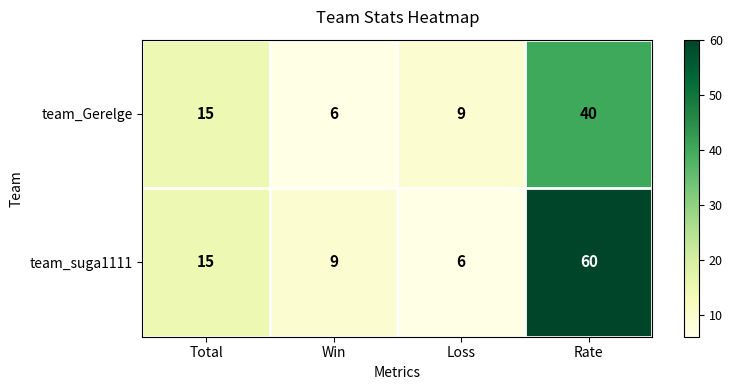

How many values in the team_Gerelge series are below 15?

2